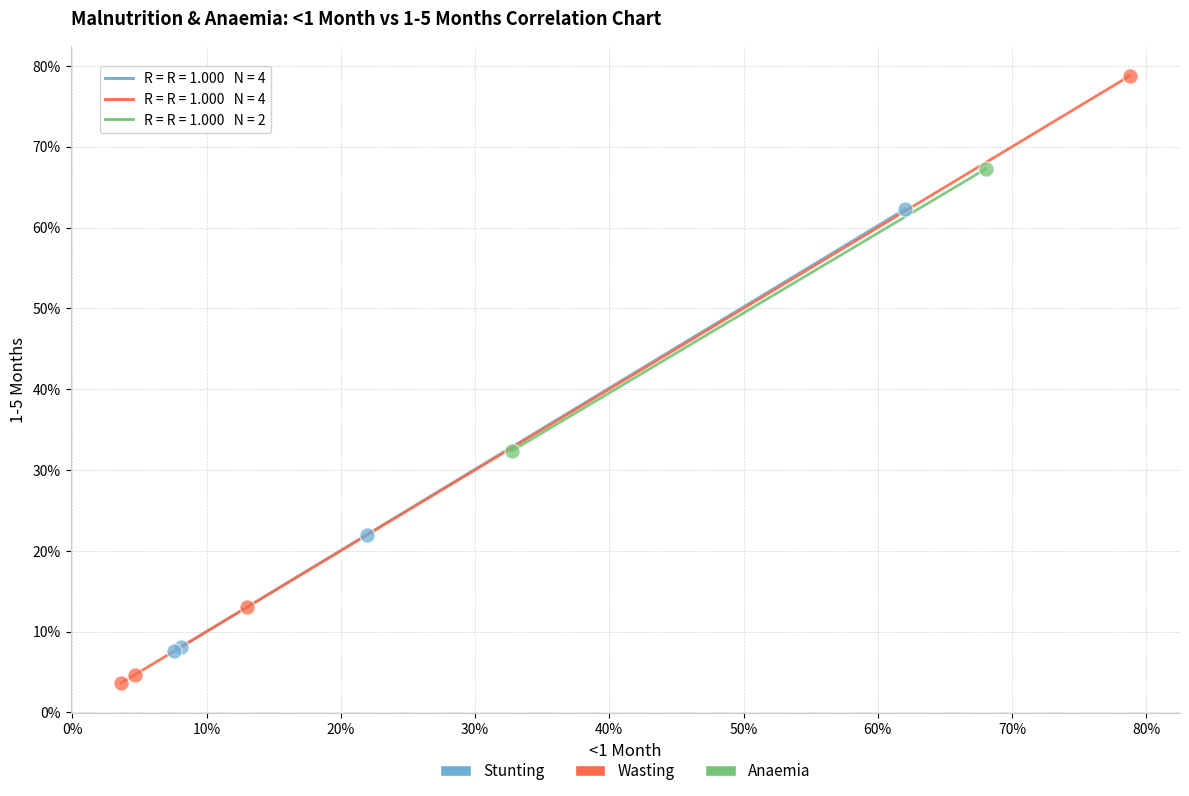

Which series contains the highest Y value?

Wasting